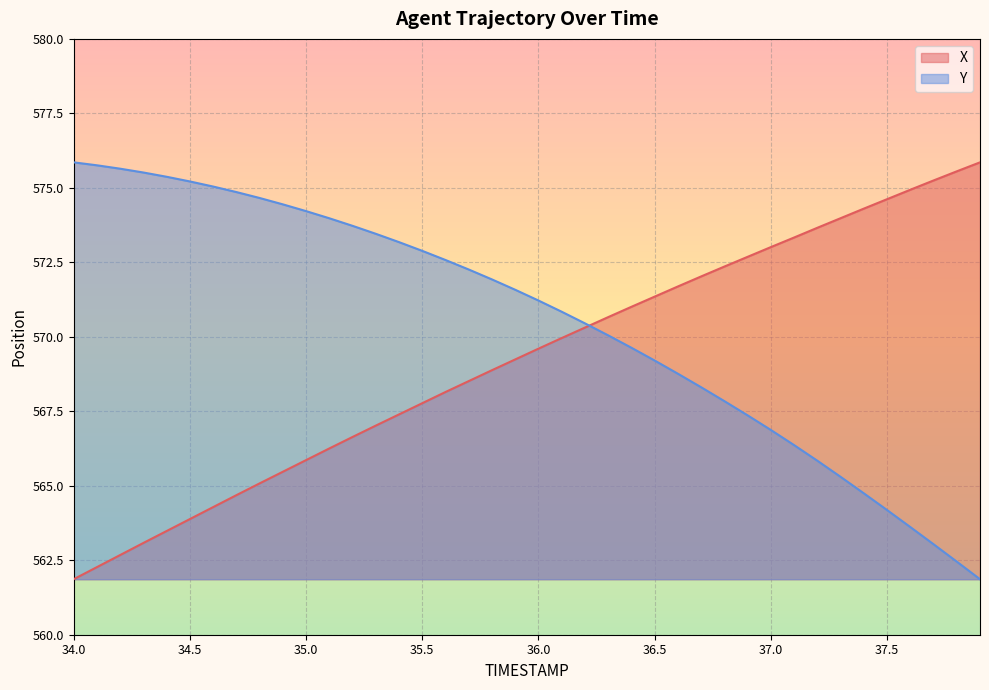

Is it true that X equals 945.2 at 36.6?

False